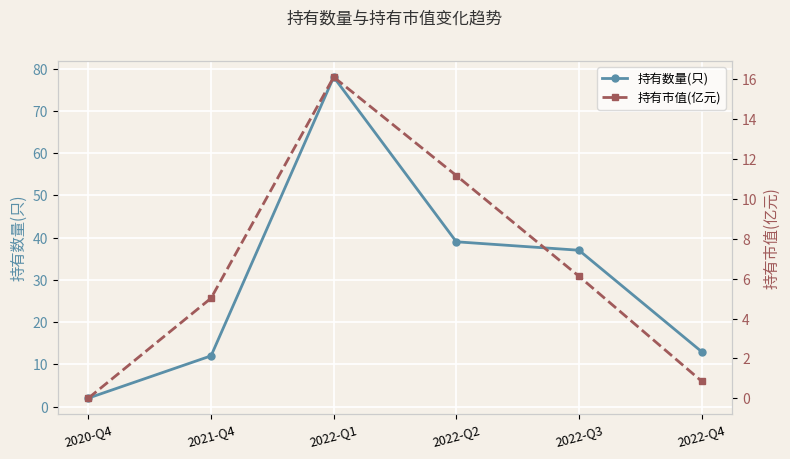

How many lines are shown in the chart?

2